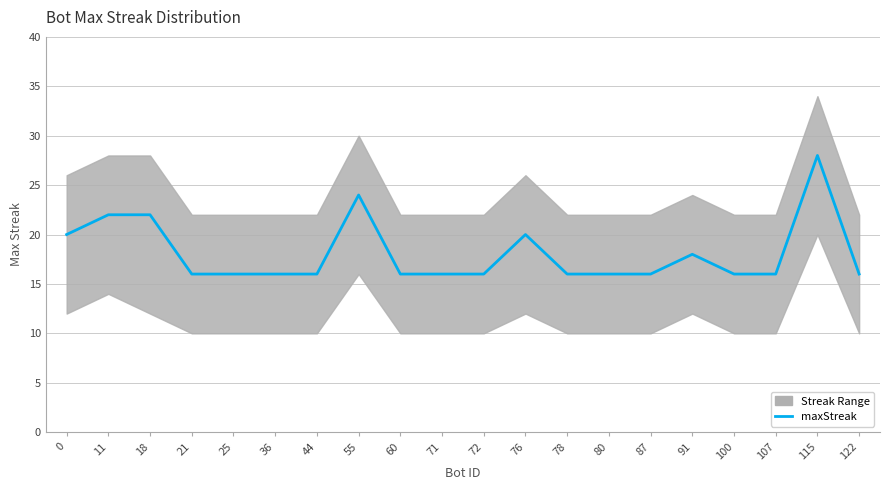

Which category has the lowest value across all series?

21